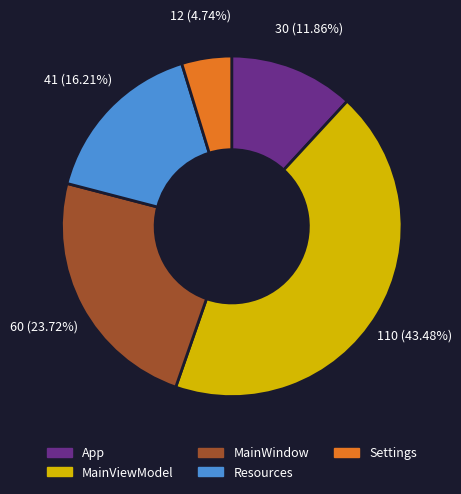

Which category has the smallest portion of the pie?

Settings